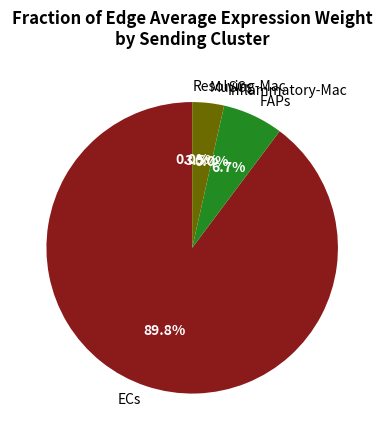

Is it true that ECs is 75% of the pie?

False